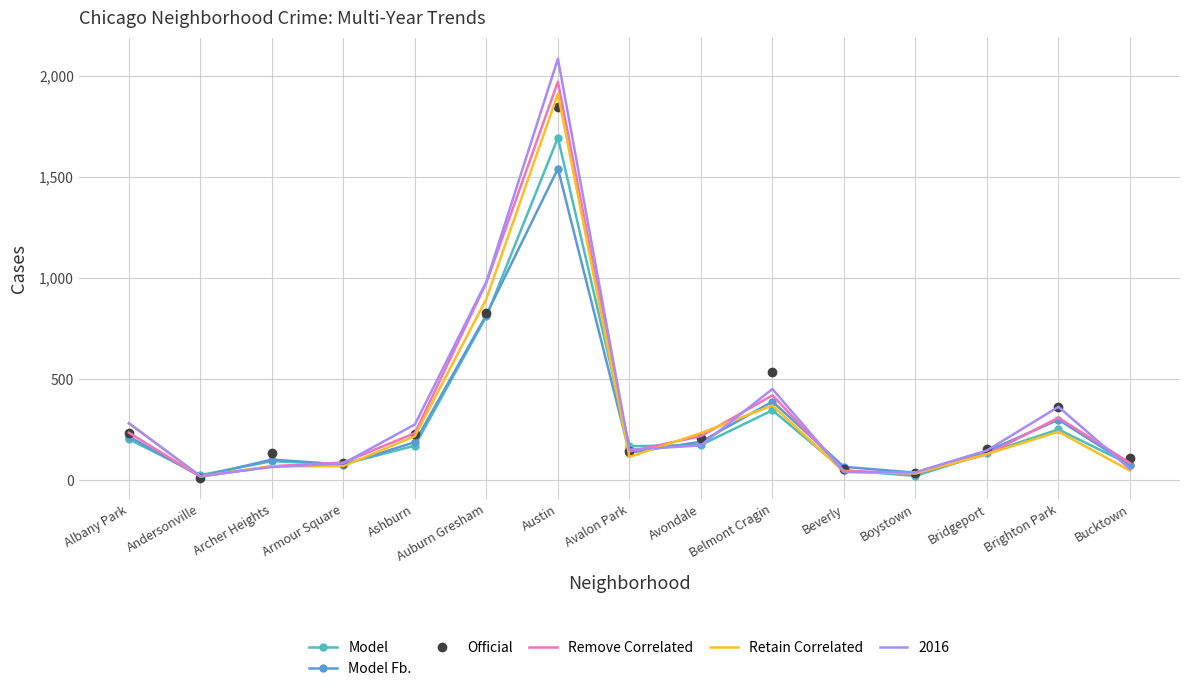

What is the smallest value displayed?

11